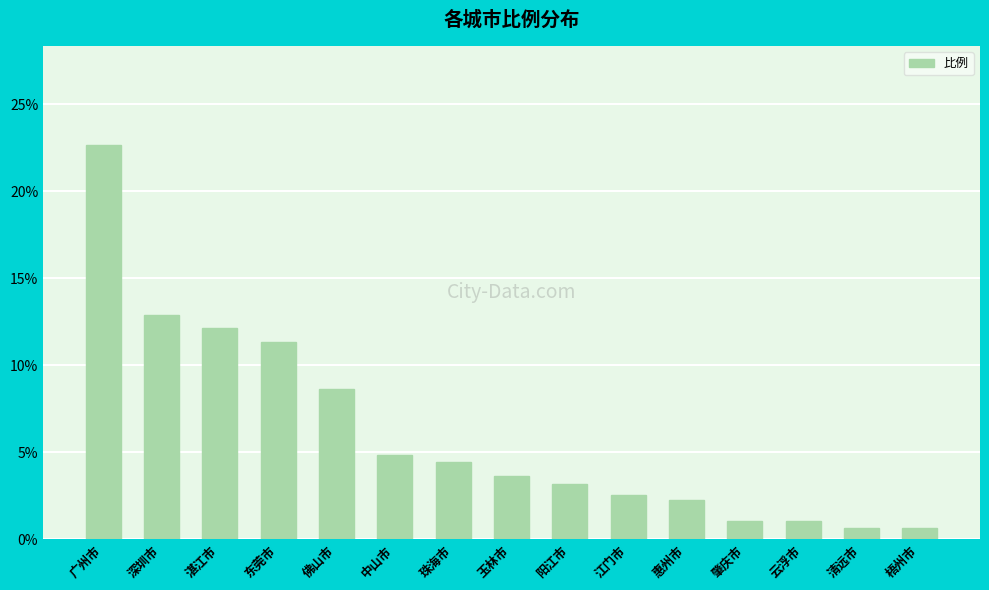

What is the sum of the values at 玉林市 and 湛江市?

15.8